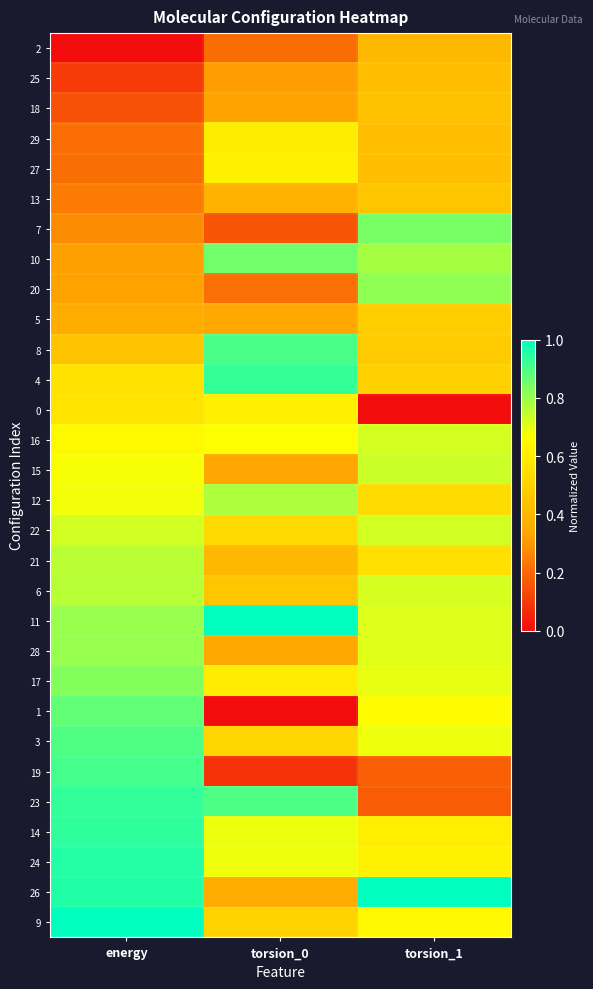

At which category is the sum across all series the highest?

energy